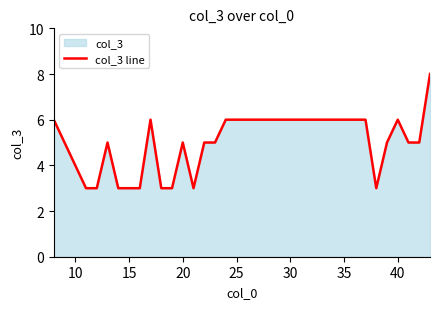

What is the sum of all values?

181